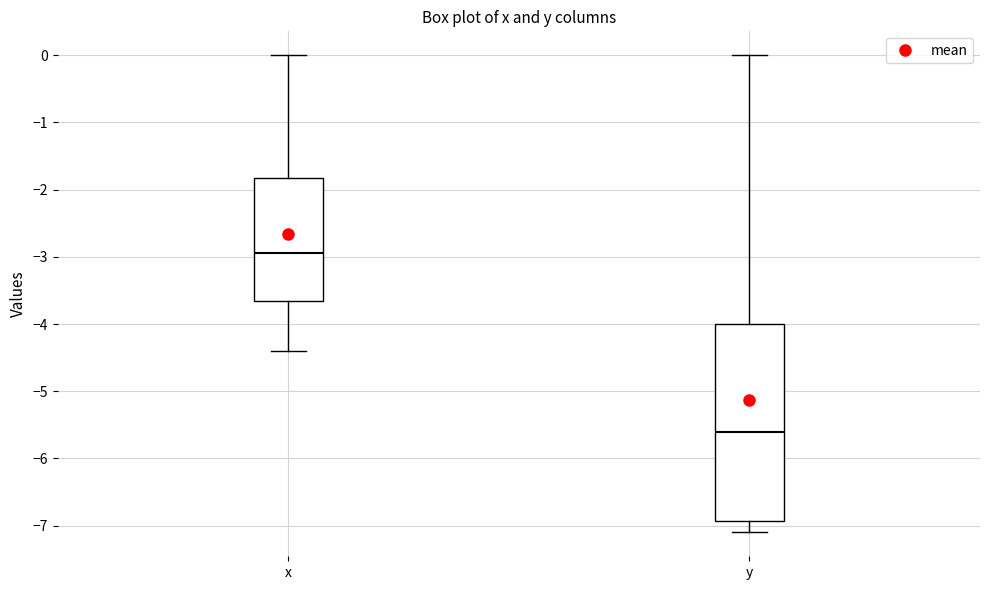

Comparing the boxes themselves (not the whiskers), which one is the tallest?

y